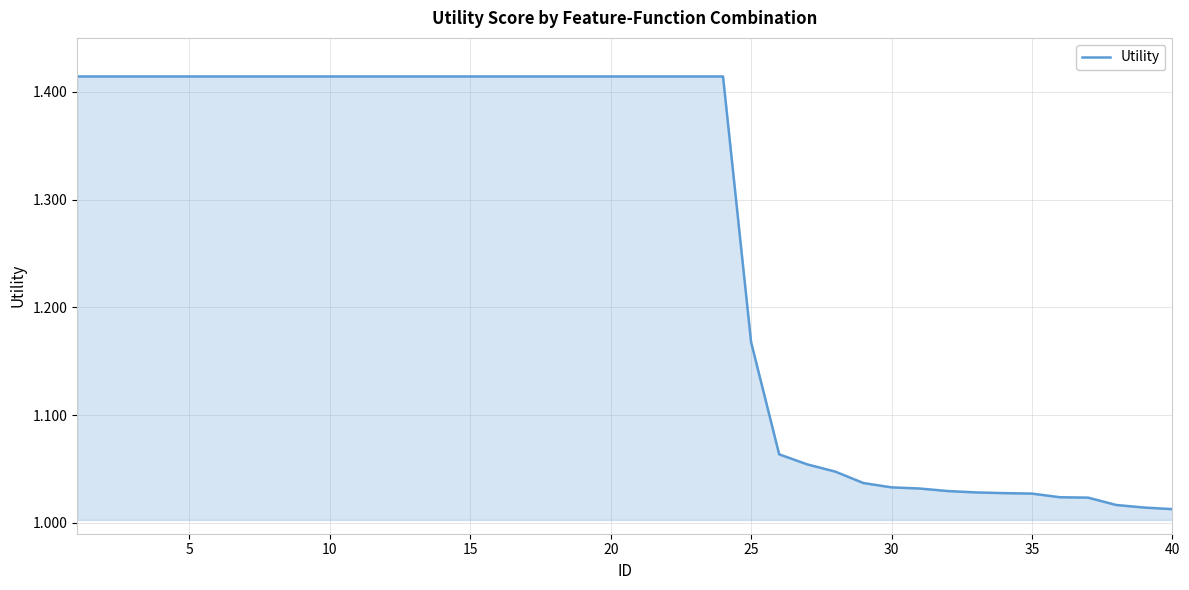

What is the difference between the maximum and minimum values?

0.4